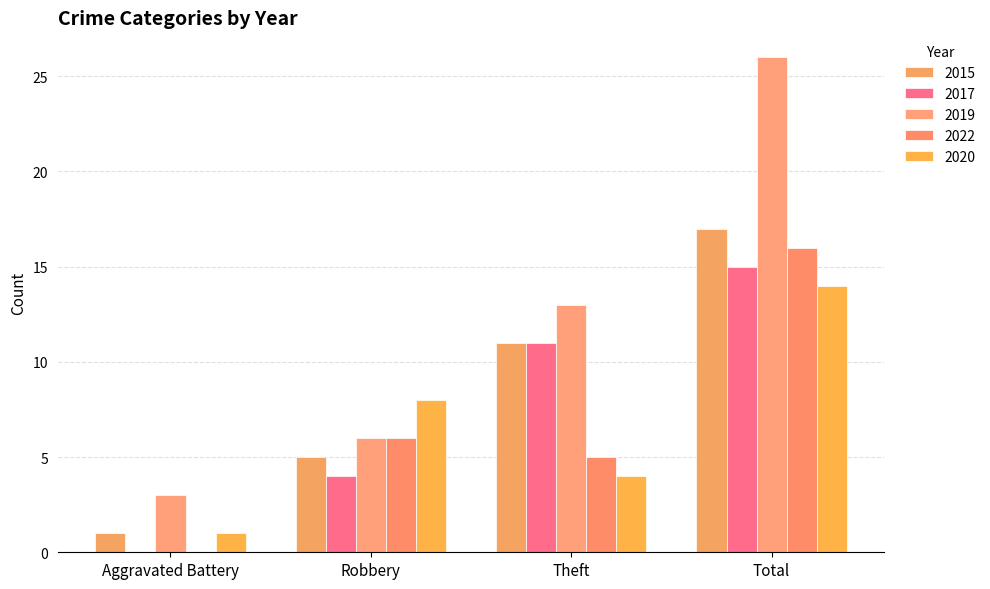

How many data points does each series have?

4